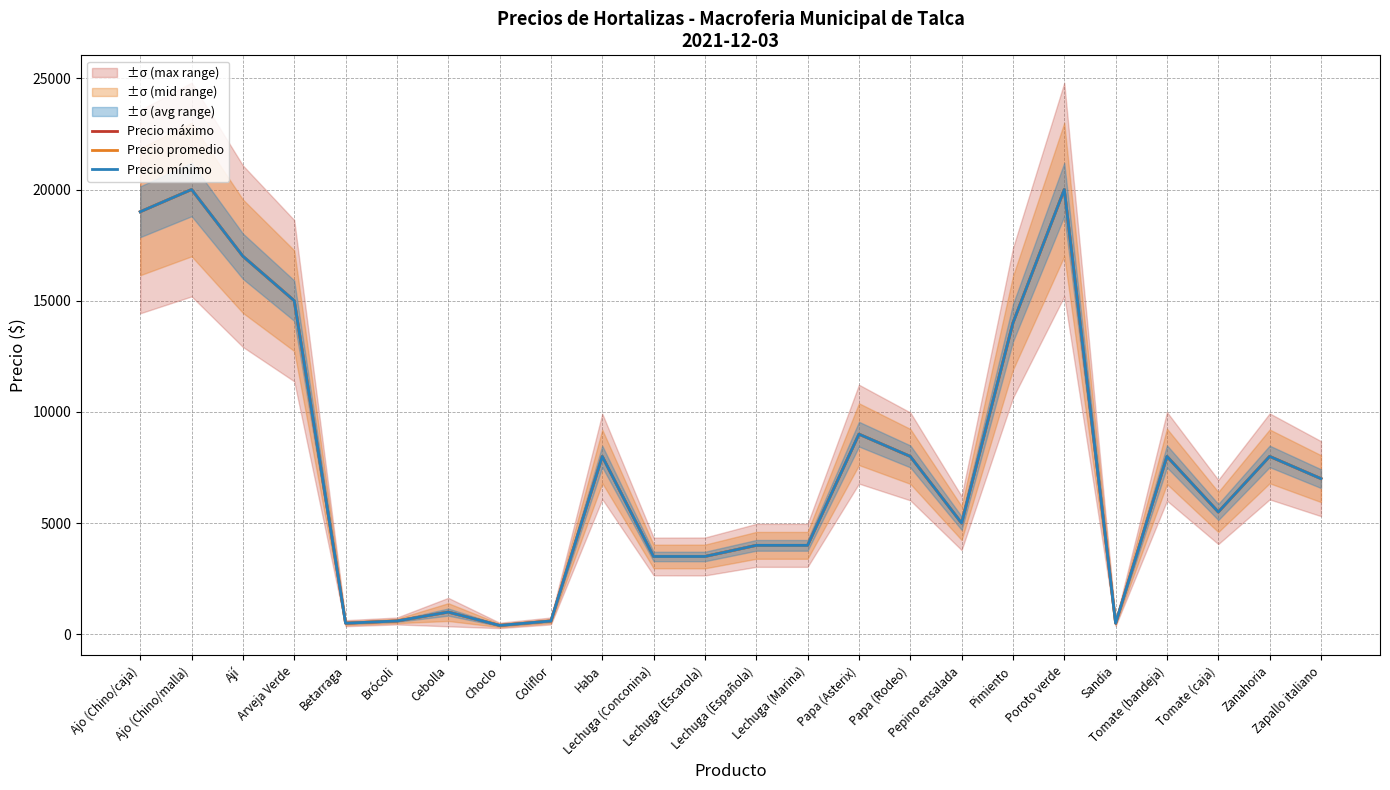

The Precio mínimo series shows 2297 at Lechuga (Escarola). True or false?

False